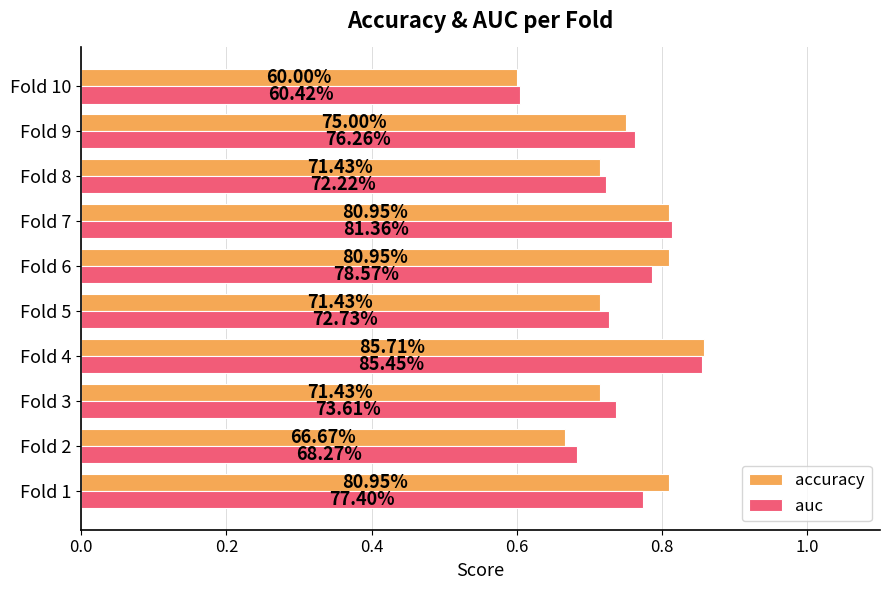

What are all the series names shown in the legend?

accuracy, auc